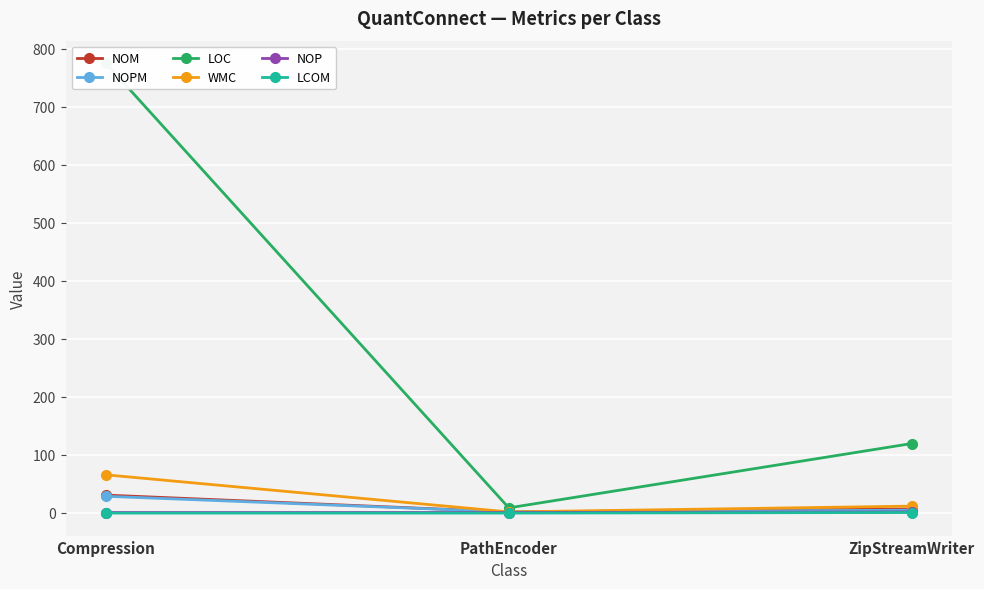

What is the label of the 1st point from the right?

ZipStreamWriter